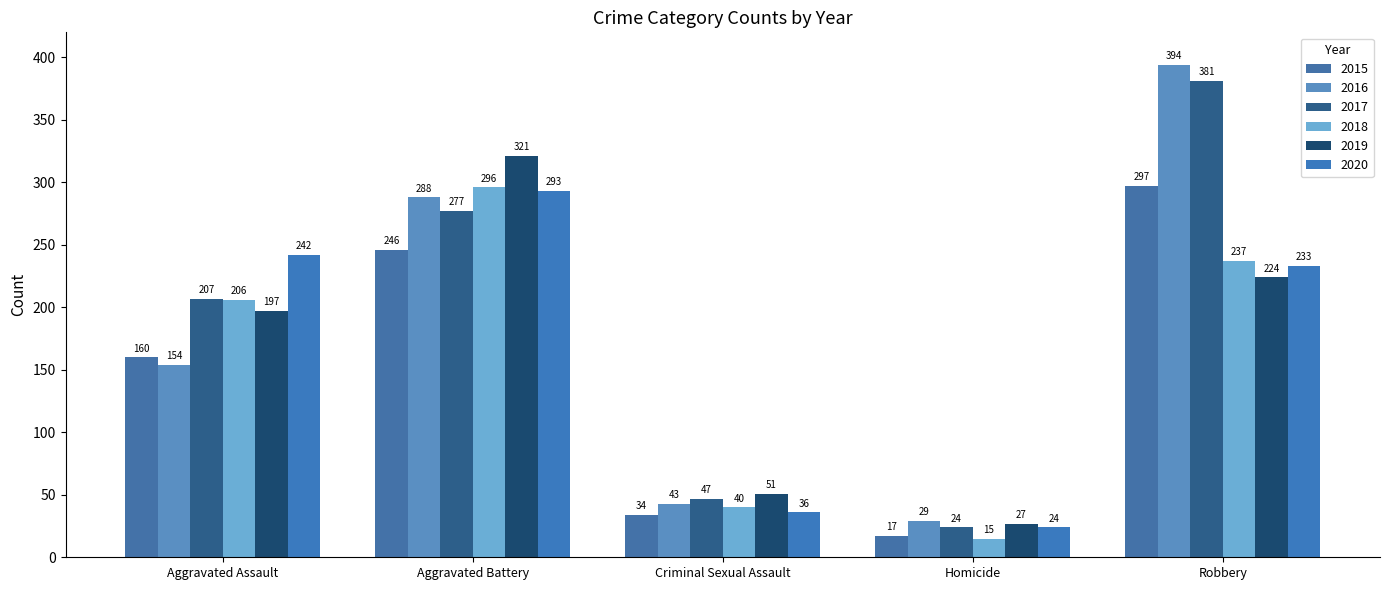

At which category is the sum across all series the highest?

Robbery